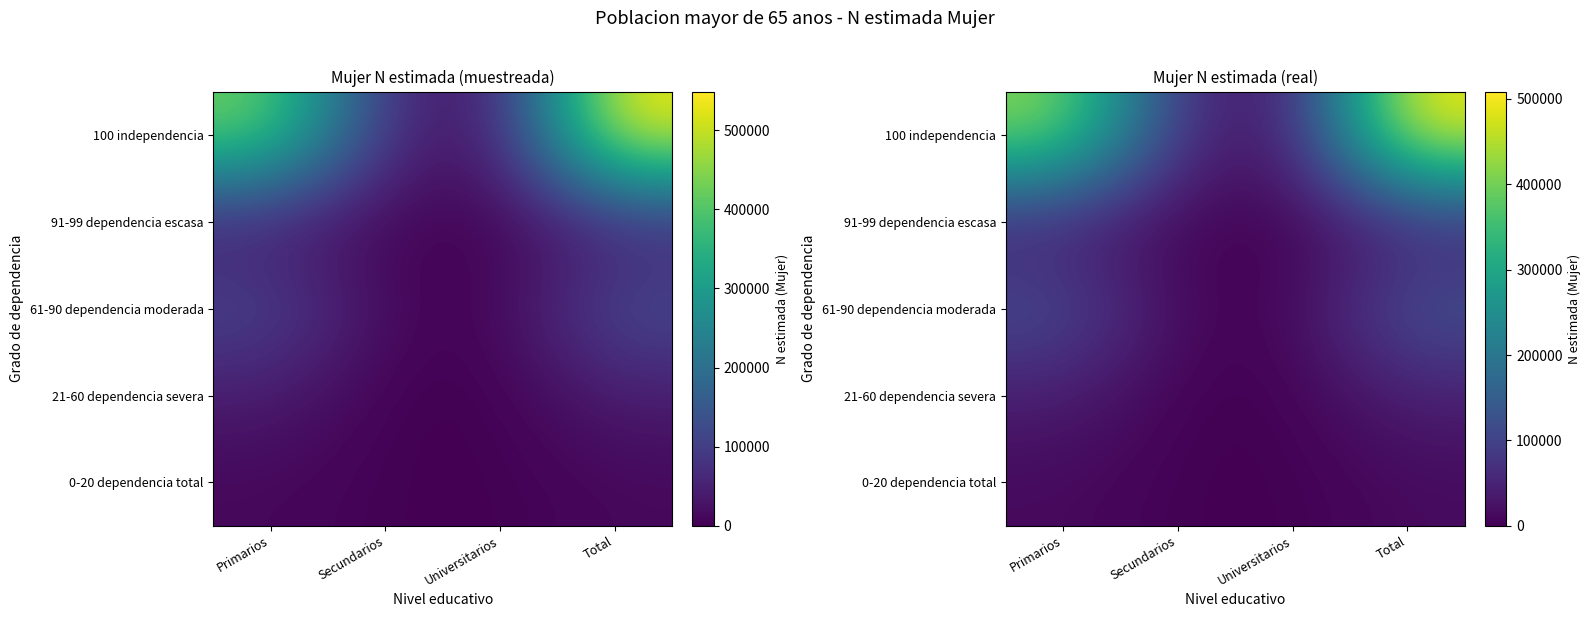

At which category is the sum across all series the highest?

Total